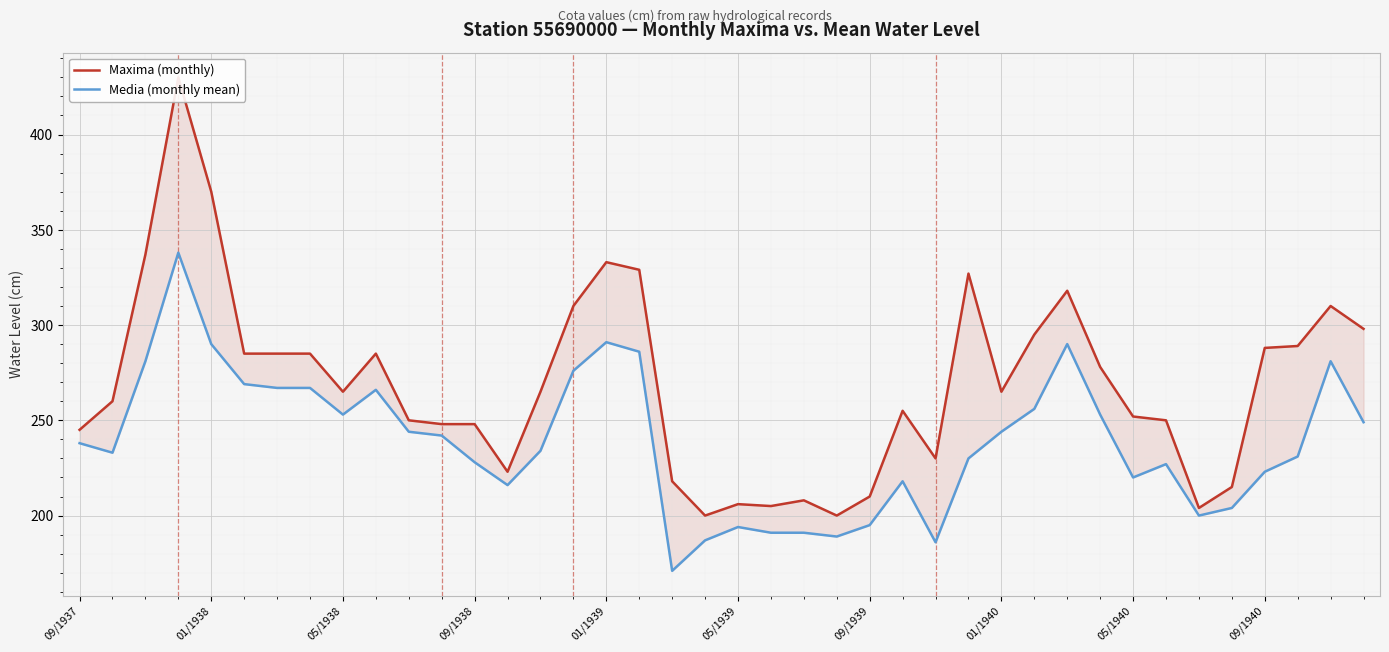

True or false: Media (monthly mean) has a value of 227 at 33.

True